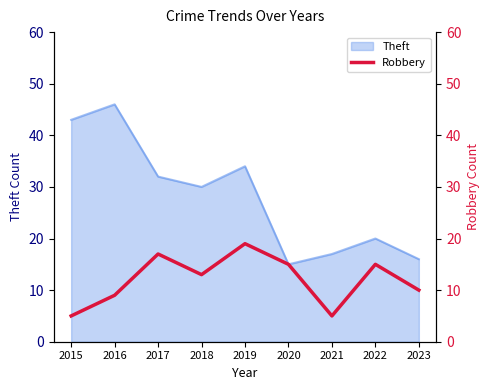

True or false: Theft has a value of 28 at 2023.

False